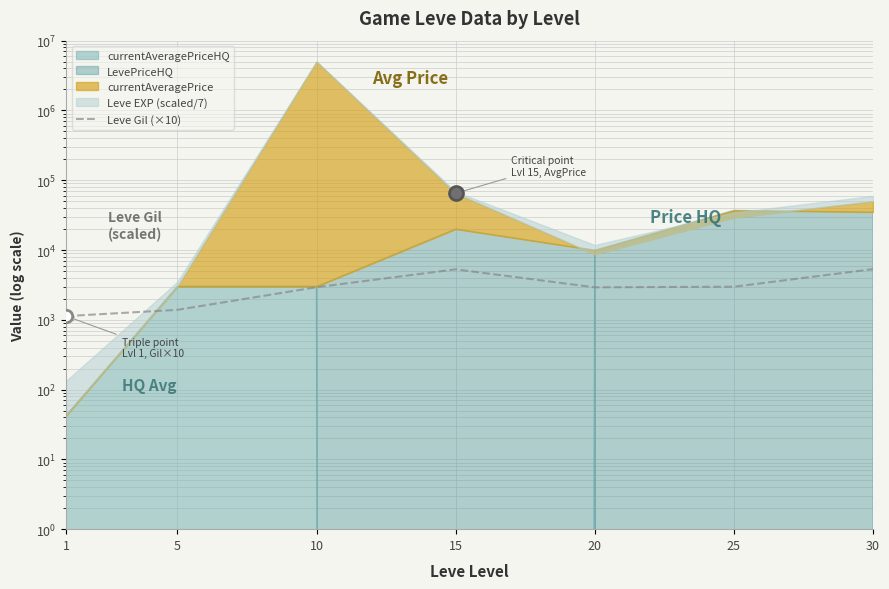

Which has a higher value, 30 or 10?

30